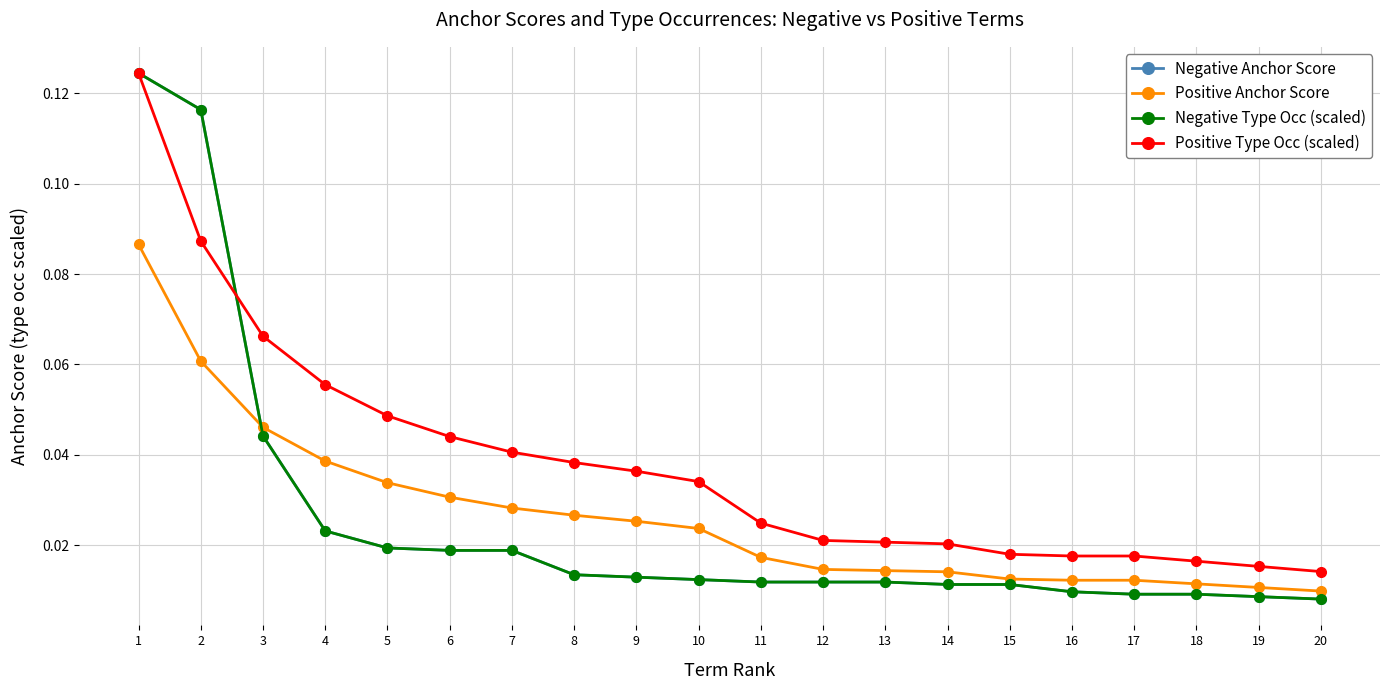

The Positive Anchor Score series shows 0.0 at 8. True or false?

False